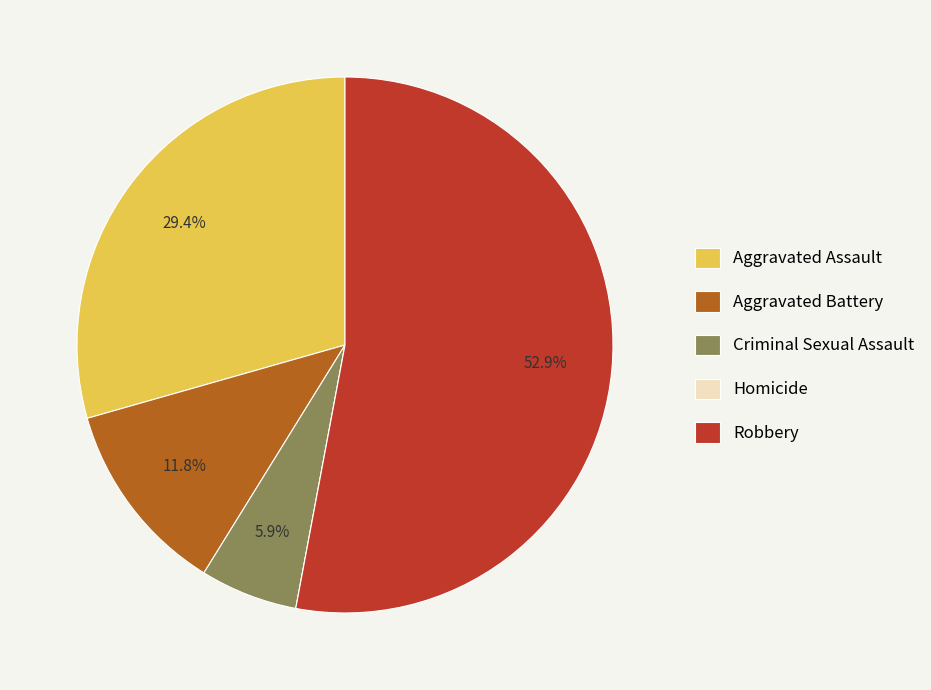

To the nearest percent, what percentage of the pie is Robbery?

53%